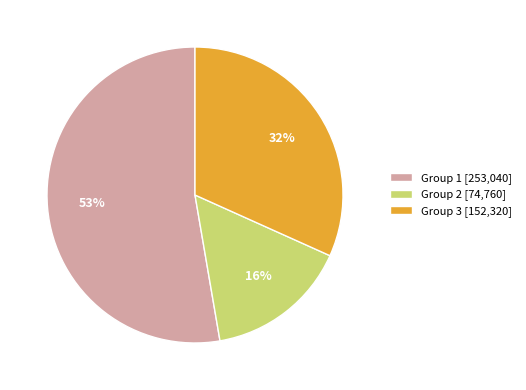

Rank the categories by value from highest to lowest.

Group 1 [253,040], Group 3 [152,320], Group 2 [74,760]